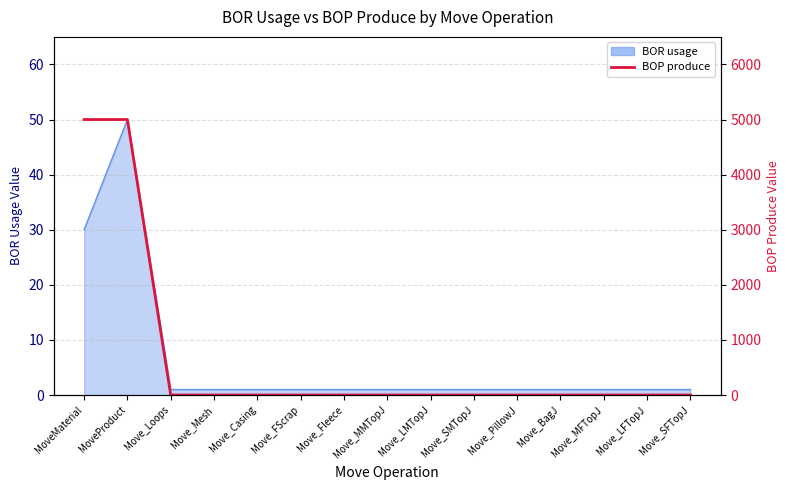

What is the label of the 12th point from the right?

Move_Mesh